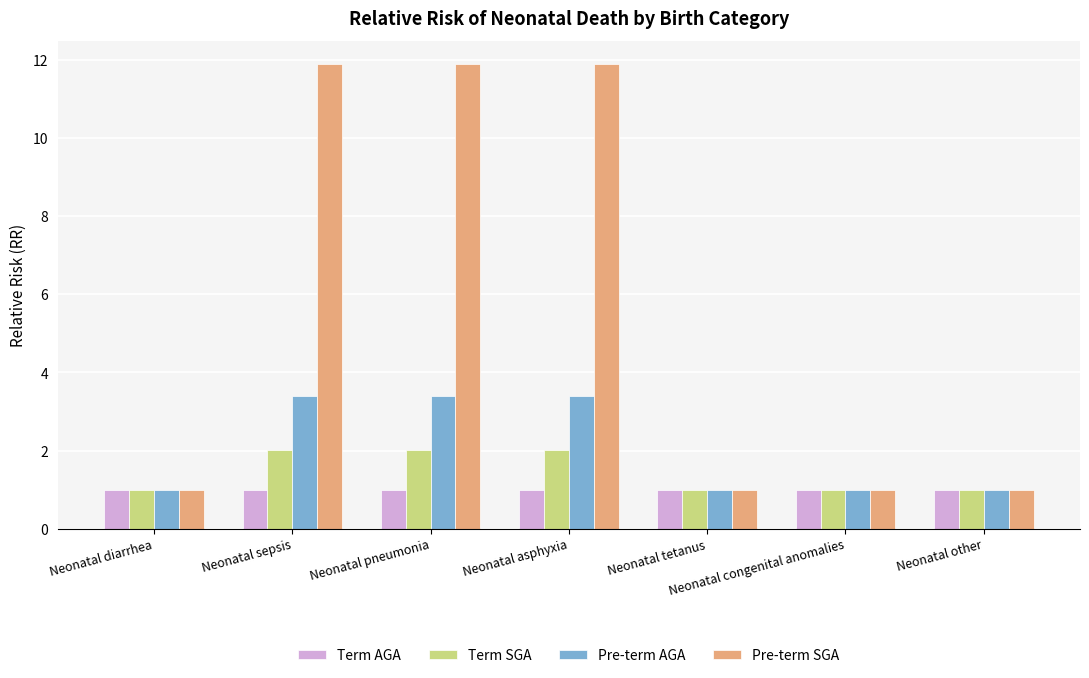

True or false: Pre-term SGA has a value of 1.0 at Neonatal tetanus.

True